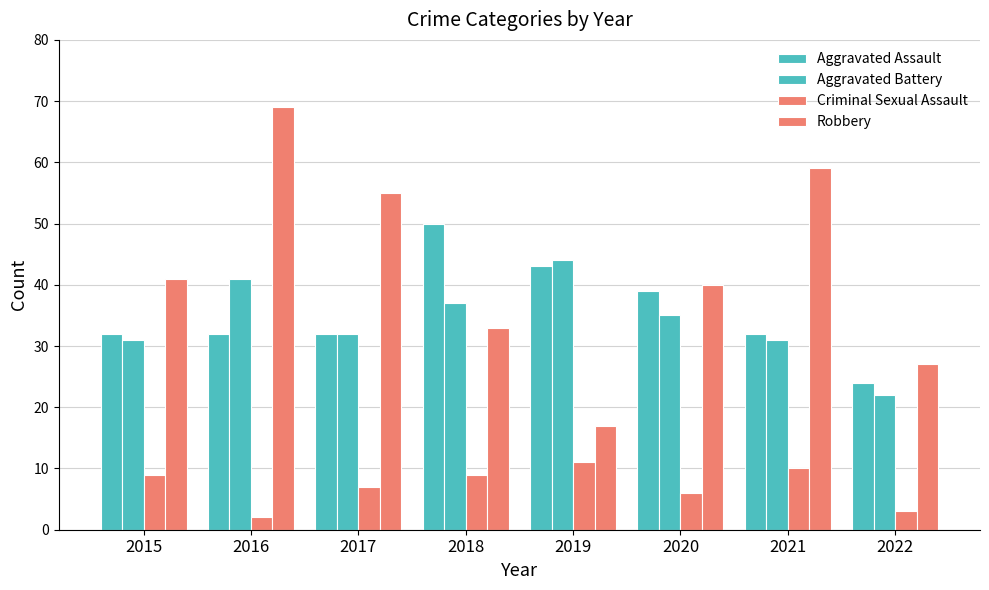

Rank the series at 2018 from lowest to highest value.

Criminal Sexual Assault, Robbery, Aggravated Battery, Aggravated Assault